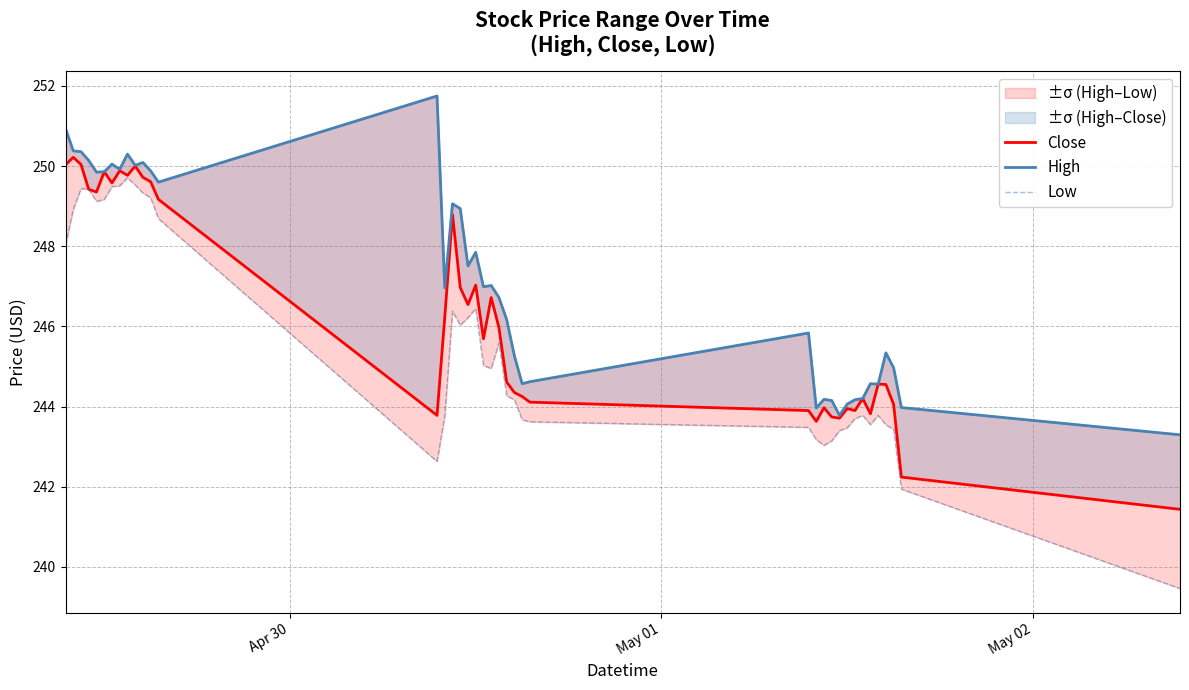

True or false: Close and Low intersect in this chart.

False